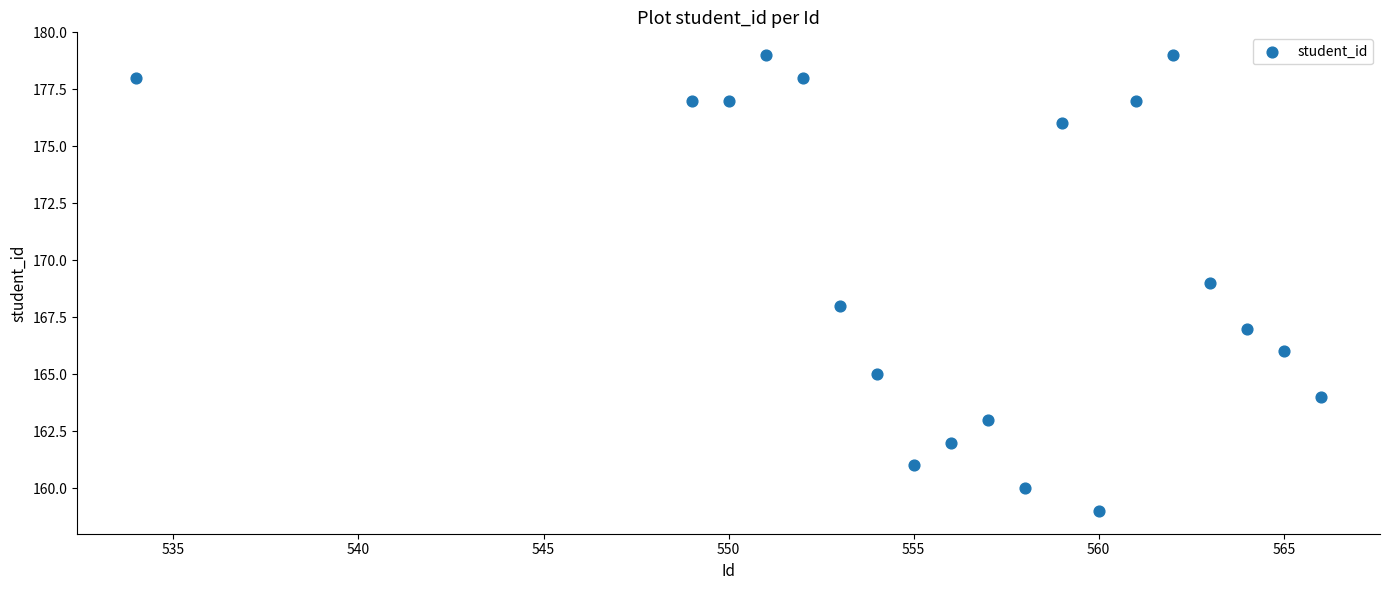

What is the range of Y values (max minus min)?

20